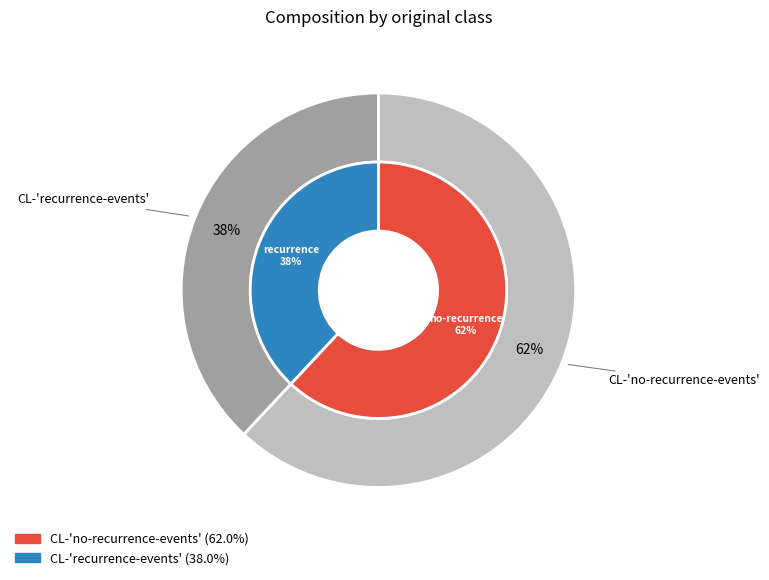

Which slice is the largest?

CL-'no-recurrence-events'